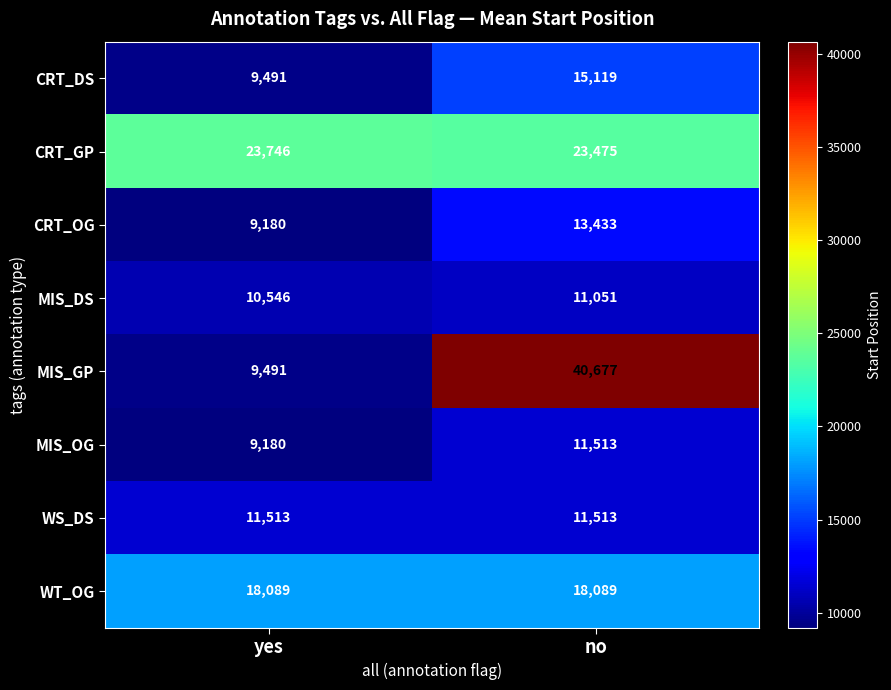

Reading right to left, list all the values displayed in this chart.

CRT_DS: 15119	9491
CRT_GP: 23475	23746
CRT_OG: 13433	9180
MIS_DS: 11051	10546
MIS_GP: 40677	9491
MIS_OG: 11513	9180
WS_DS: 11513	11513
WT_OG: 18089	18089